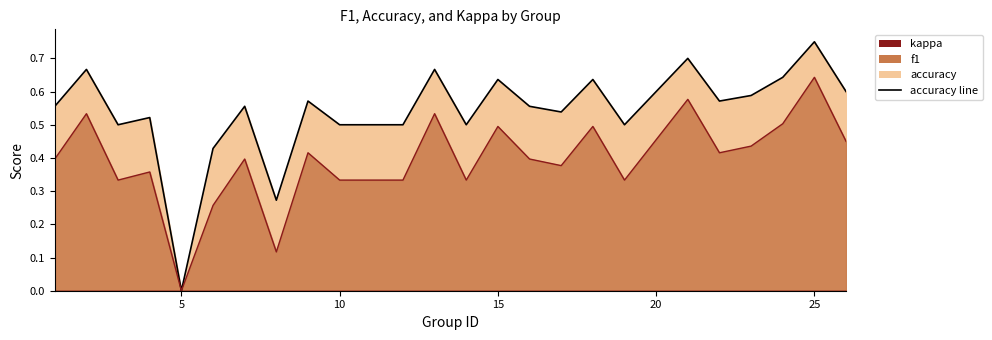

What is the spread (max minus min) of values at 3?

0.2